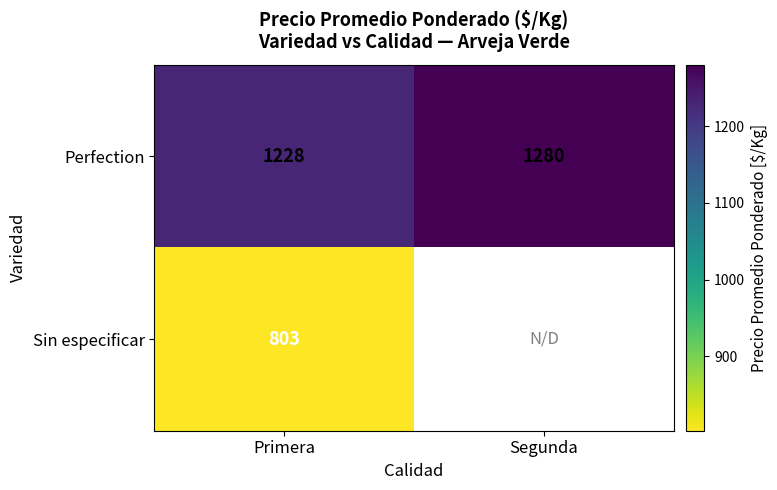

Between Primera and Segunda, which is larger?

Segunda